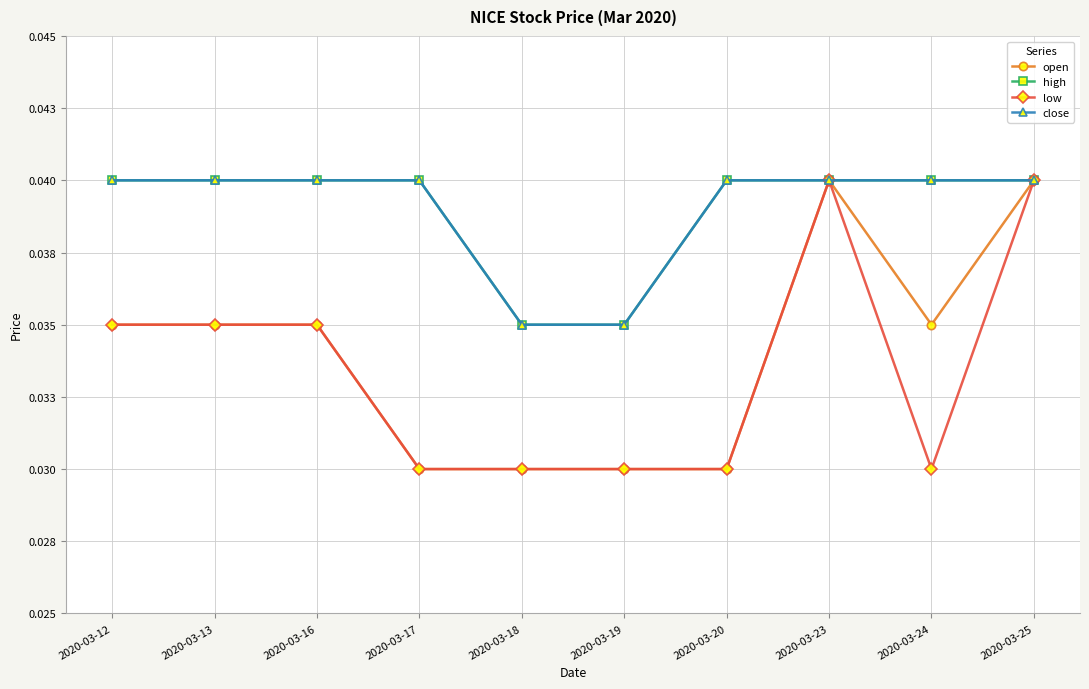

What are all the series names shown in the legend?

open, high, low, close